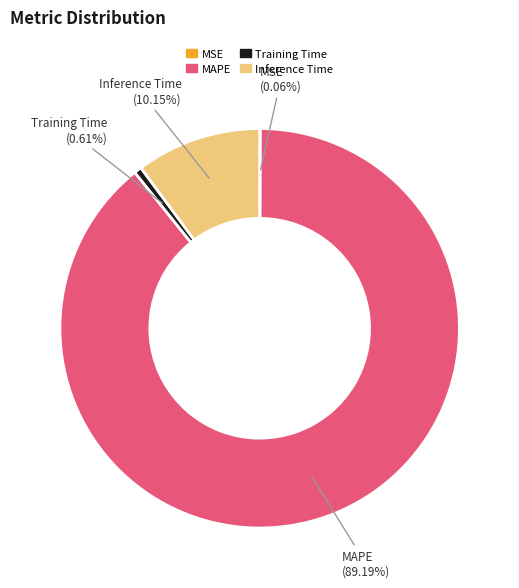

How much of the chart is everything except Training Time?

99.4%